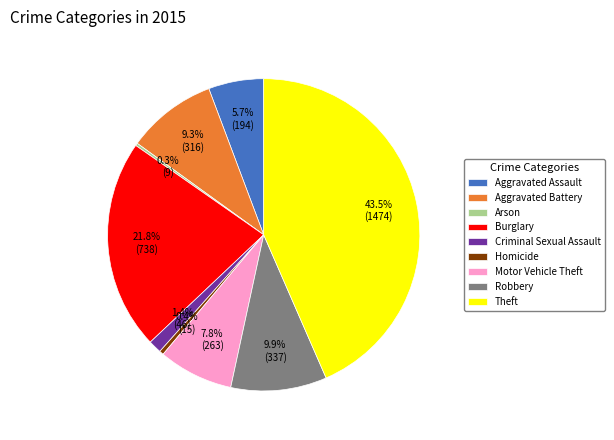

Which category has the biggest portion of the pie?

Theft